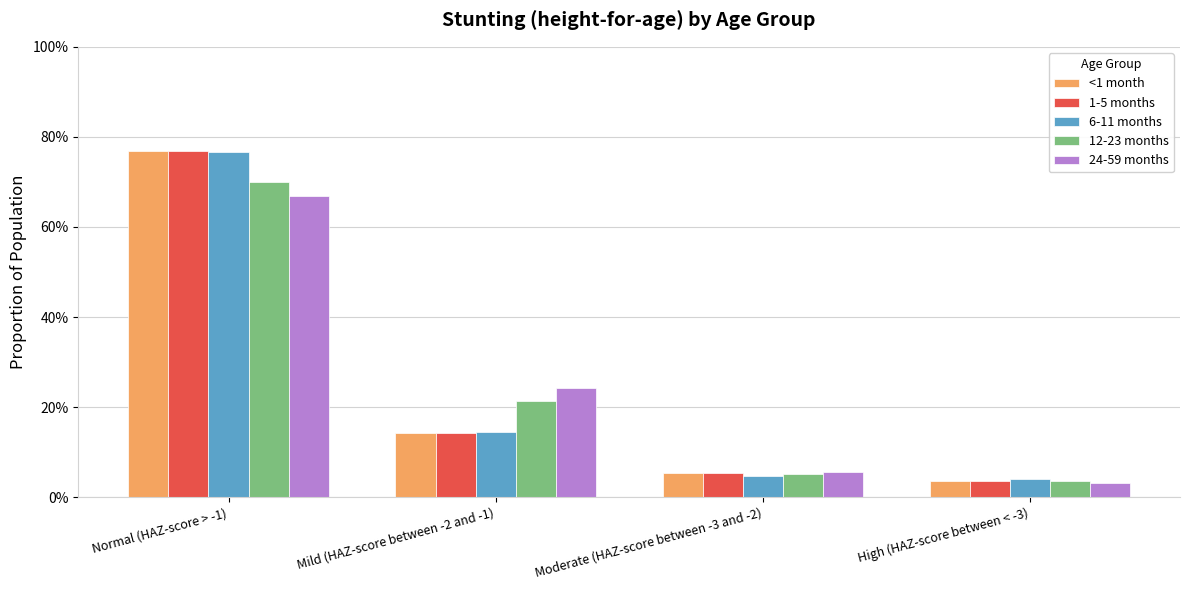

True or false: 6-11 months has a value of 0.1 at Mild (HAZ-score between -2 and -1).

False